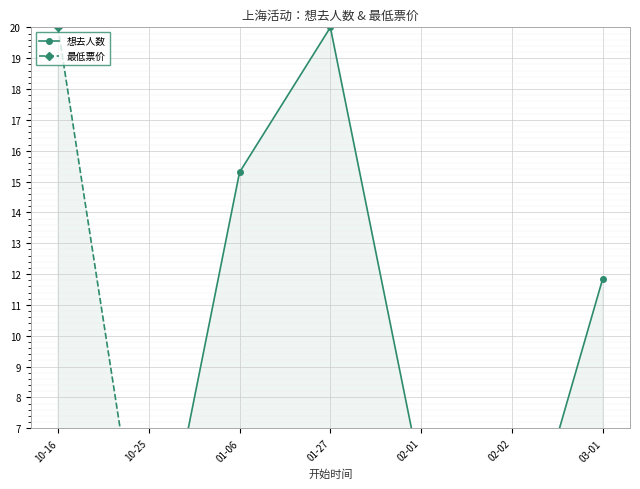

Which category has the highest value in the 想去人数 series?

01-27